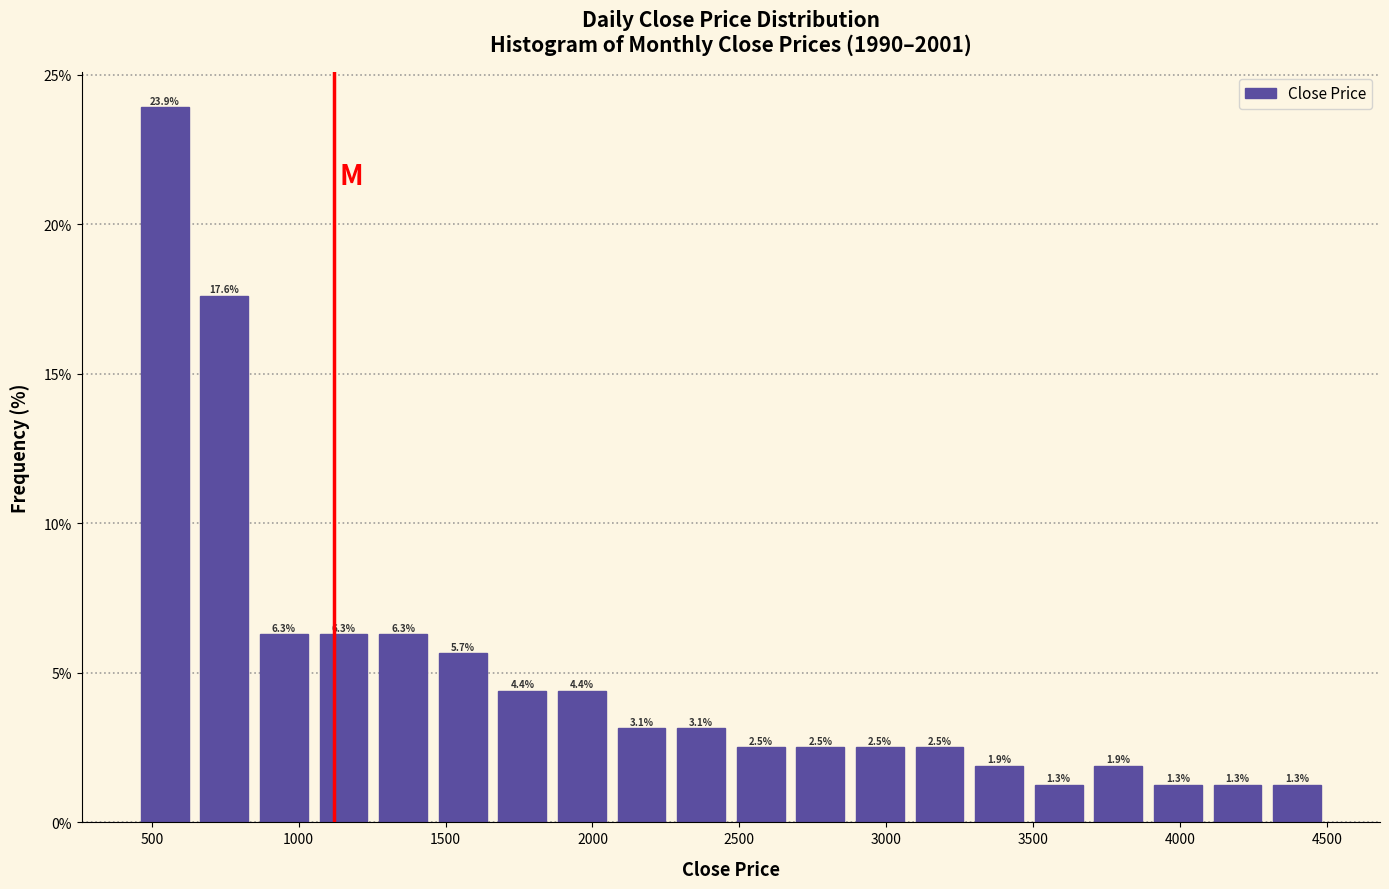

How tall is the bar that spans 1450 to 1650 on the x-axis? The bar edges are not printed on the chart, so give them approximately, as read against the axis.

5.7